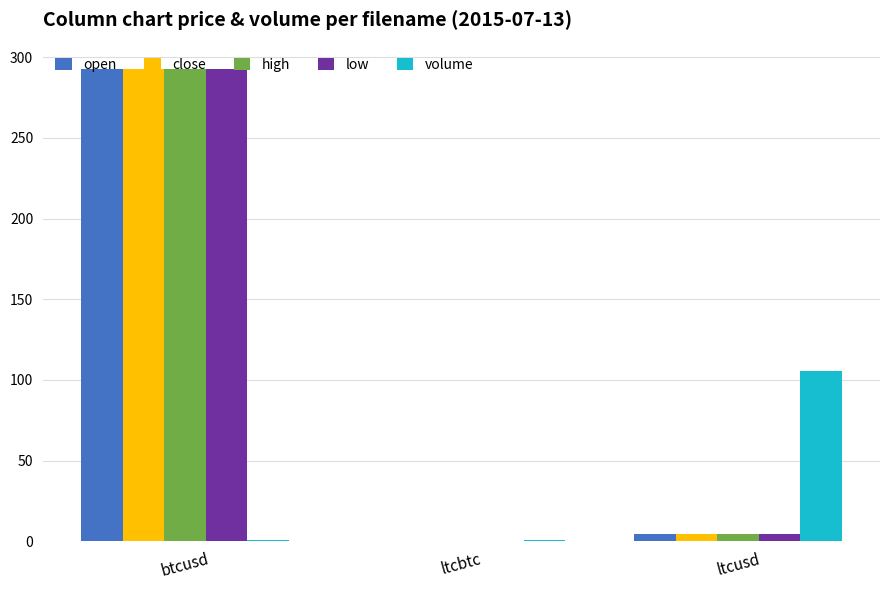

At which category is the sum across all series the highest?

btcusd